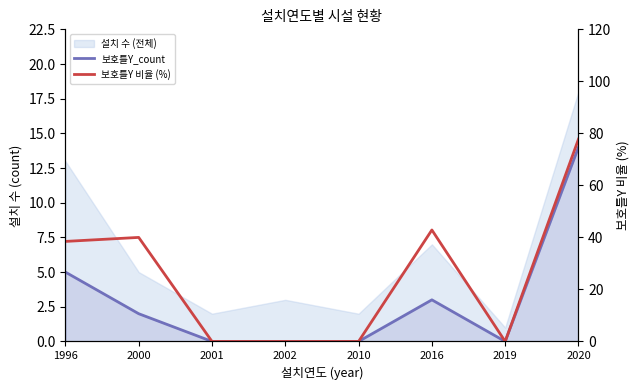

Read the 보호틀Y 비율 (%) value at 1996.

38.5